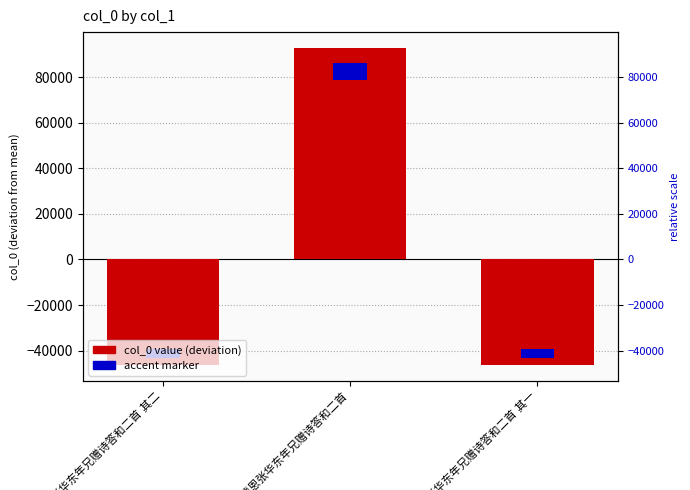

List the labels in order of value, largest first.

戴罪蒙恩张华东年兄赠诗答和二首, 戴罪蒙恩张华东年兄赠诗答和二首 其二, 戴罪蒙恩张华东年兄赠诗答和二首 其一